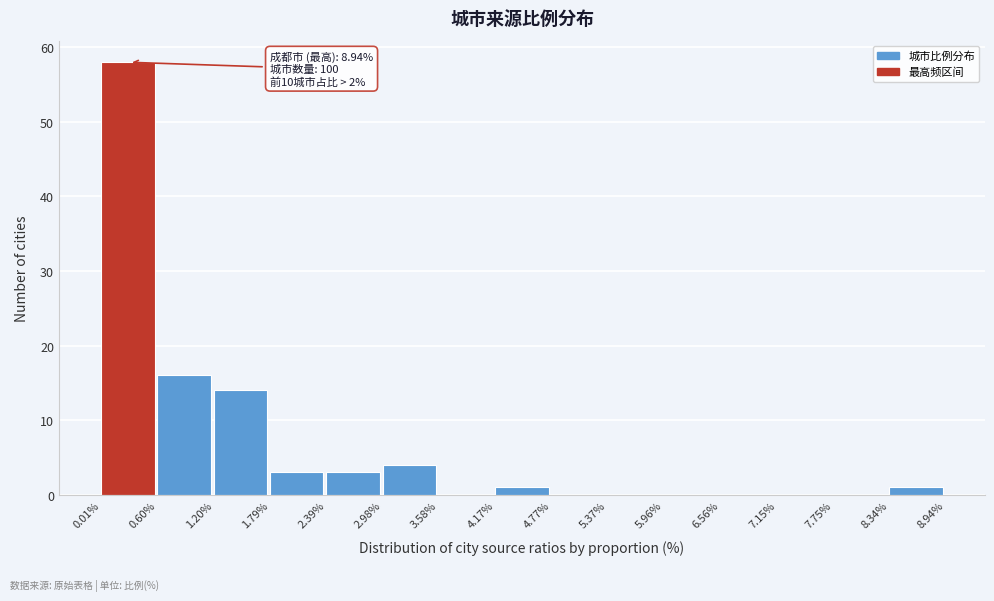

Over which range of the x-axis is the bar tallest?

0.01% to 0.60%